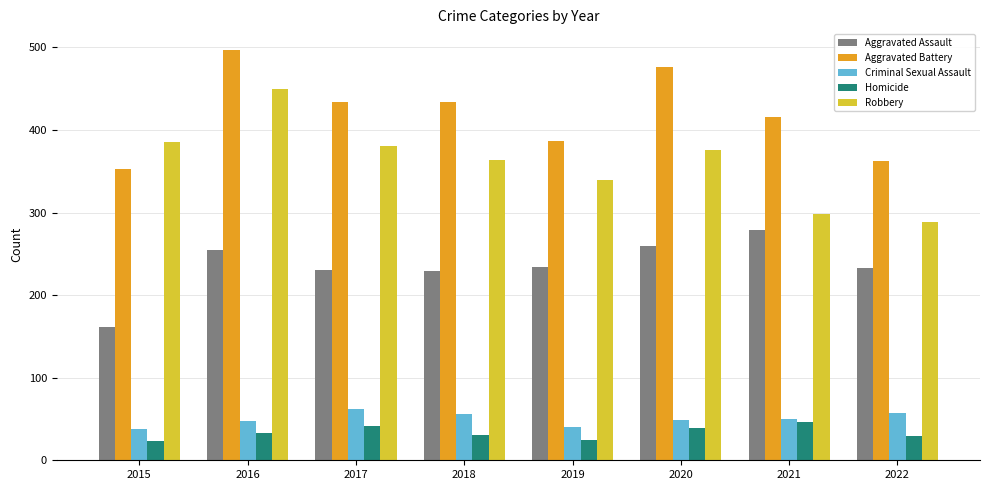

The value of Criminal Sexual Assault at 2016 is 73. True or false?

False